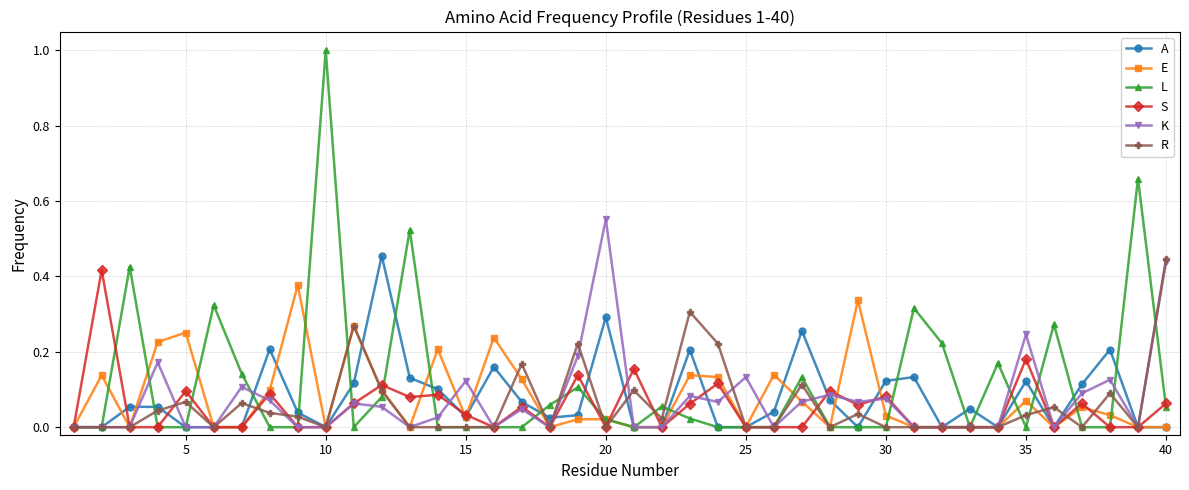

True or false: R has more than 1 points higher than both neighbors.

True